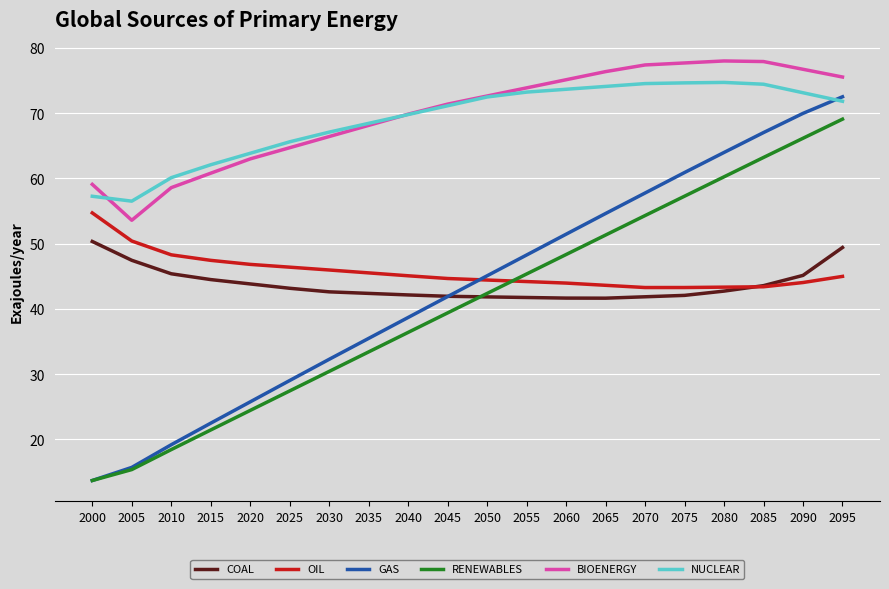

True or false: COAL and BIOENERGY cross at least once.

False